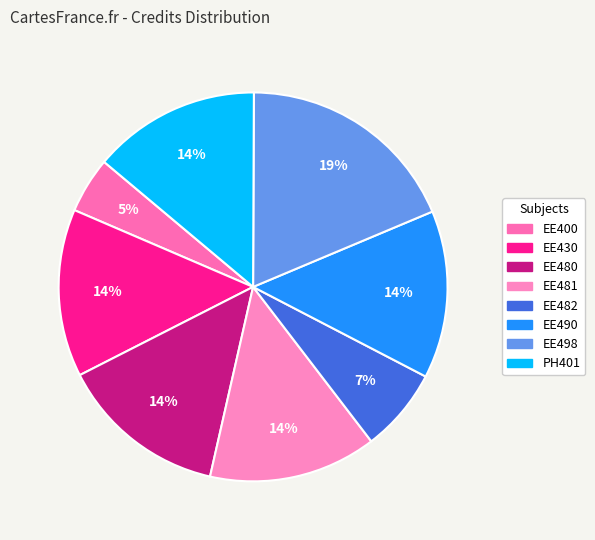

Approximately how many times larger is the value at PH401 compared to EE481?

1.0